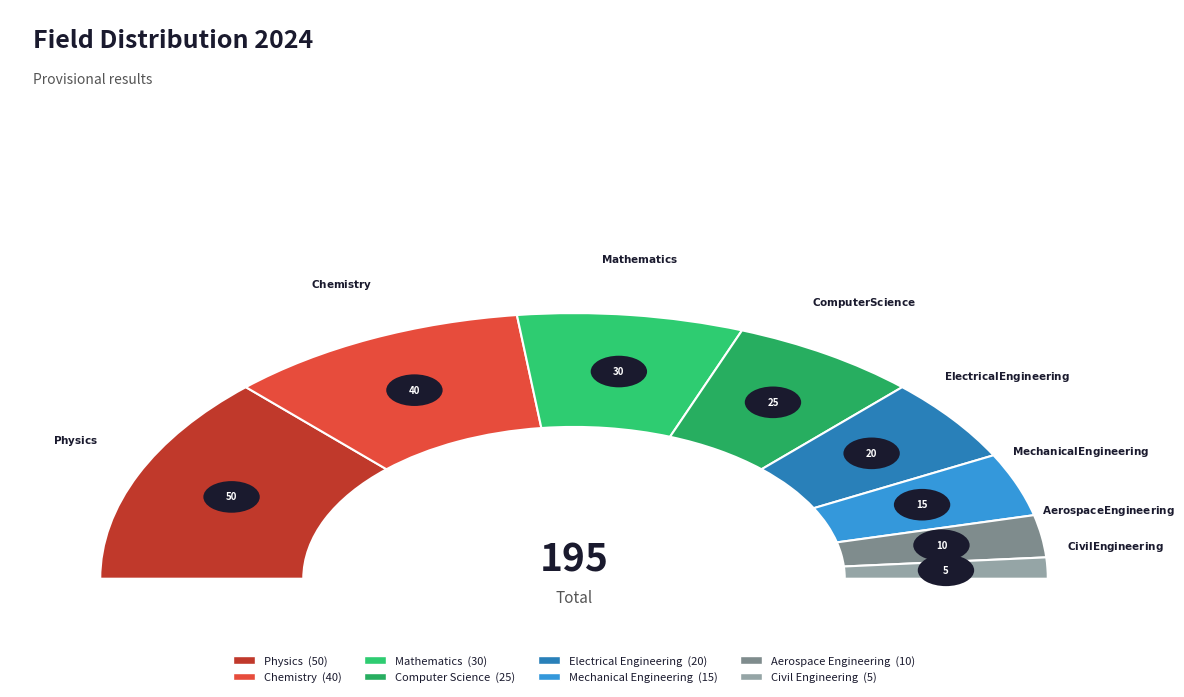

Which slice is the smallest?

Civil Engineering